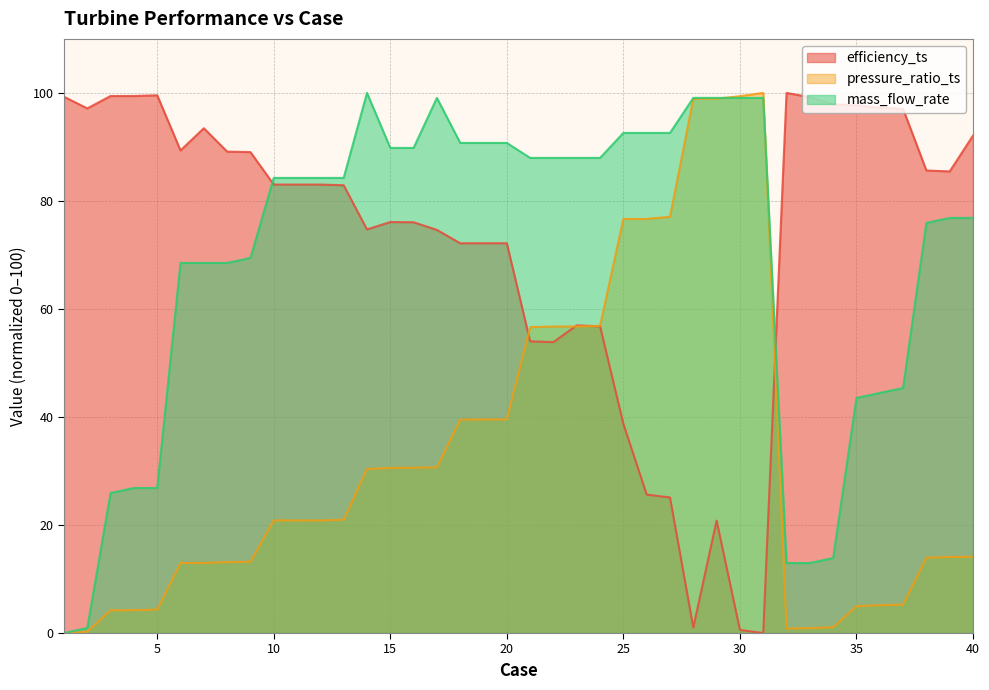

Is the value of efficiency_ts at 10 greater than the value of pressure_ratio_ts at 39?

Yes